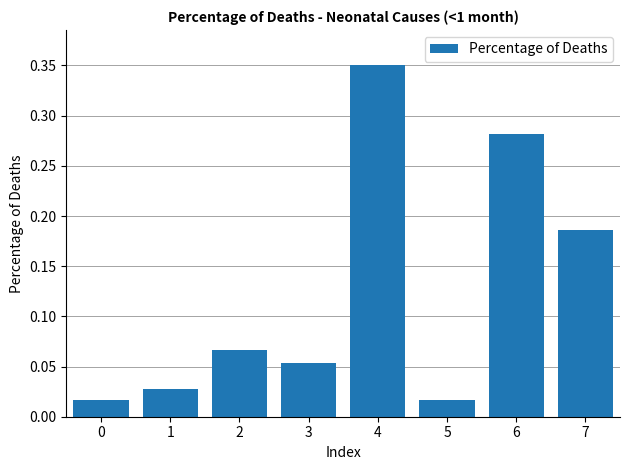

Which has a higher value, 7 or 2?

7